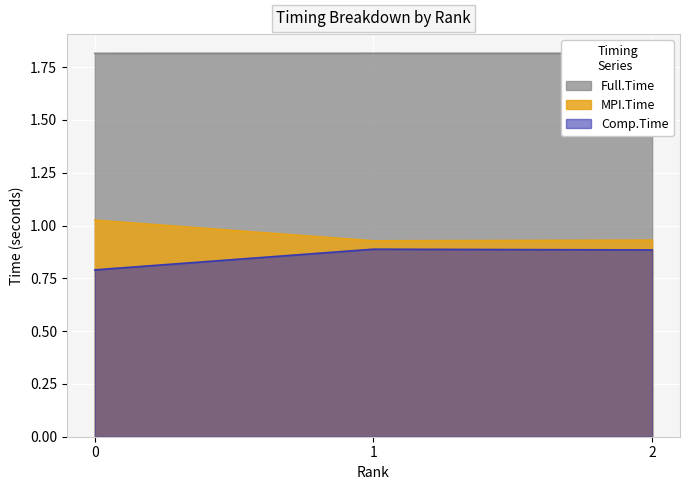

What is the total value across all series at 2?

3.6